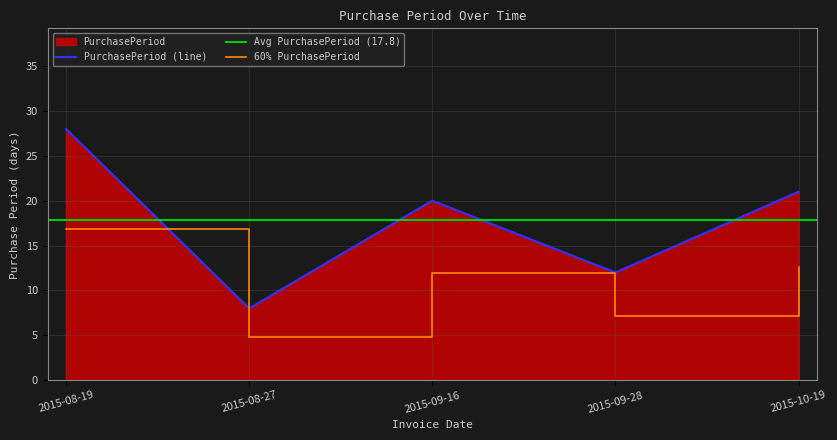

What is the value of the 2nd point from the left?

8